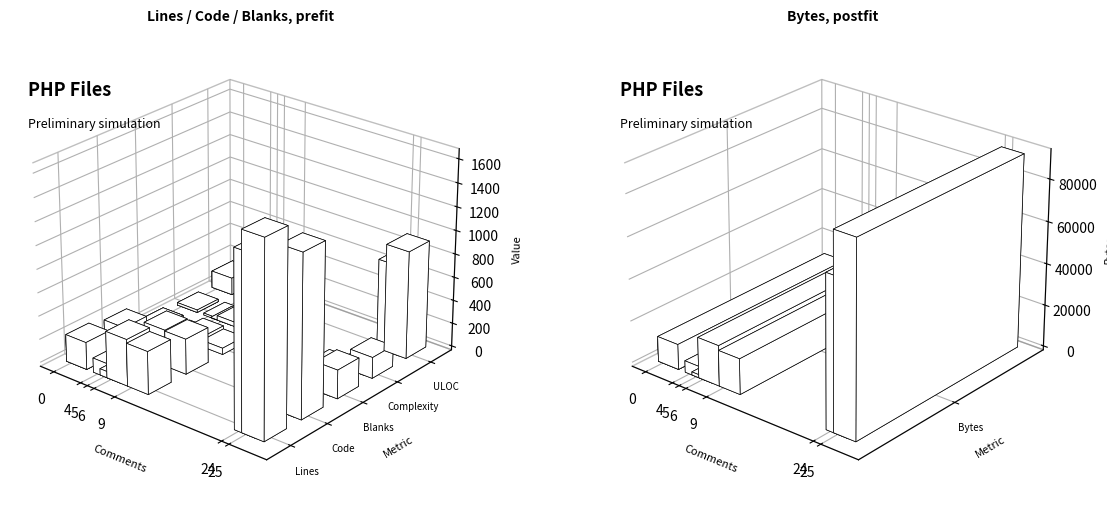

Which series has the widest spread of values?

Bytes